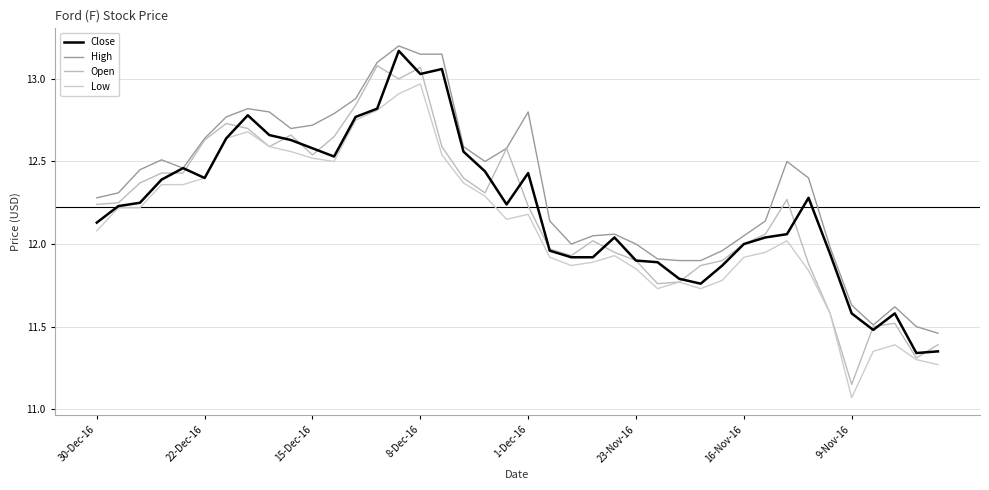

At how many categories does at least one series exceed 11?

40